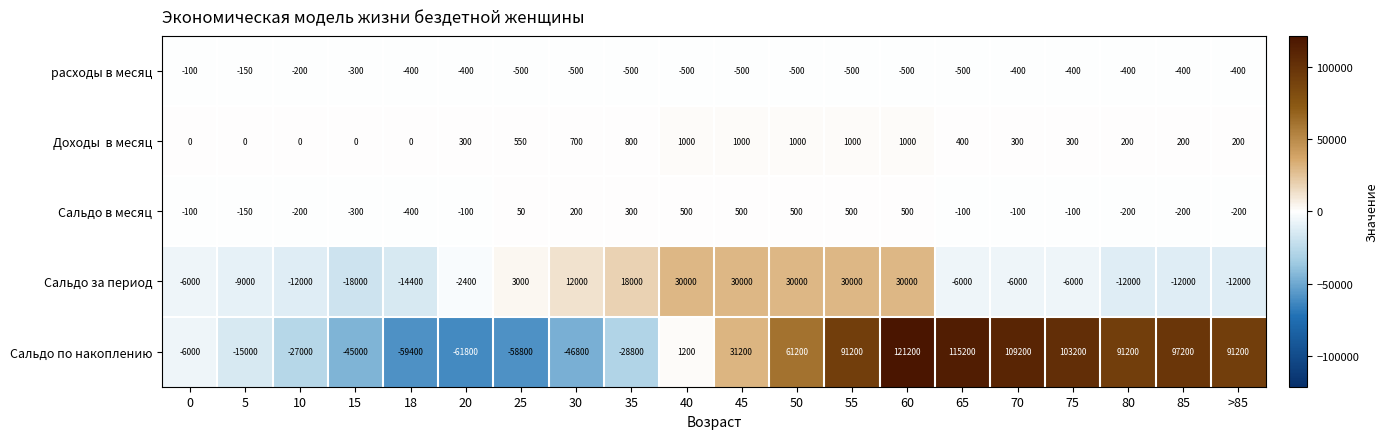

True or false: расходы в месяц has a value of -589 at 85.

False